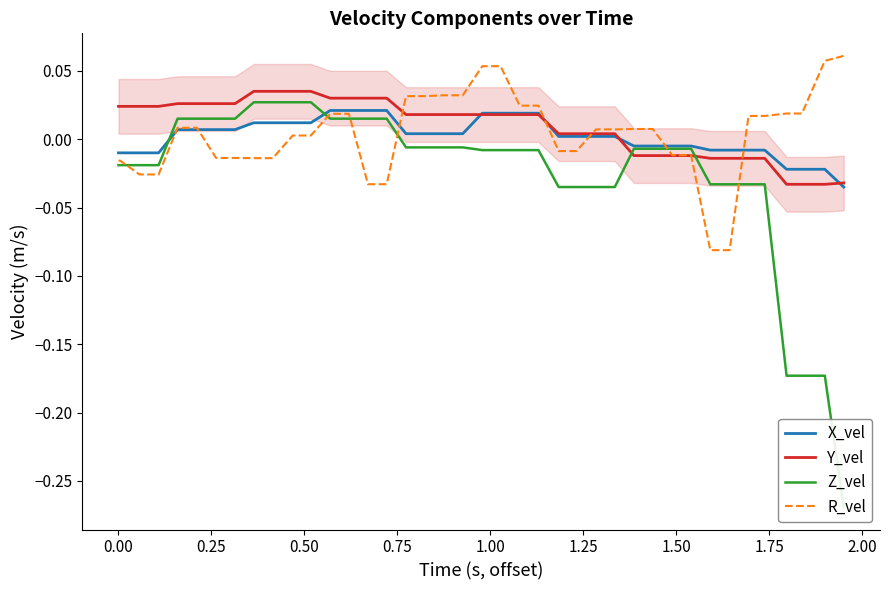

What is the difference between the maximum and minimum values in the R_vel series?

0.1